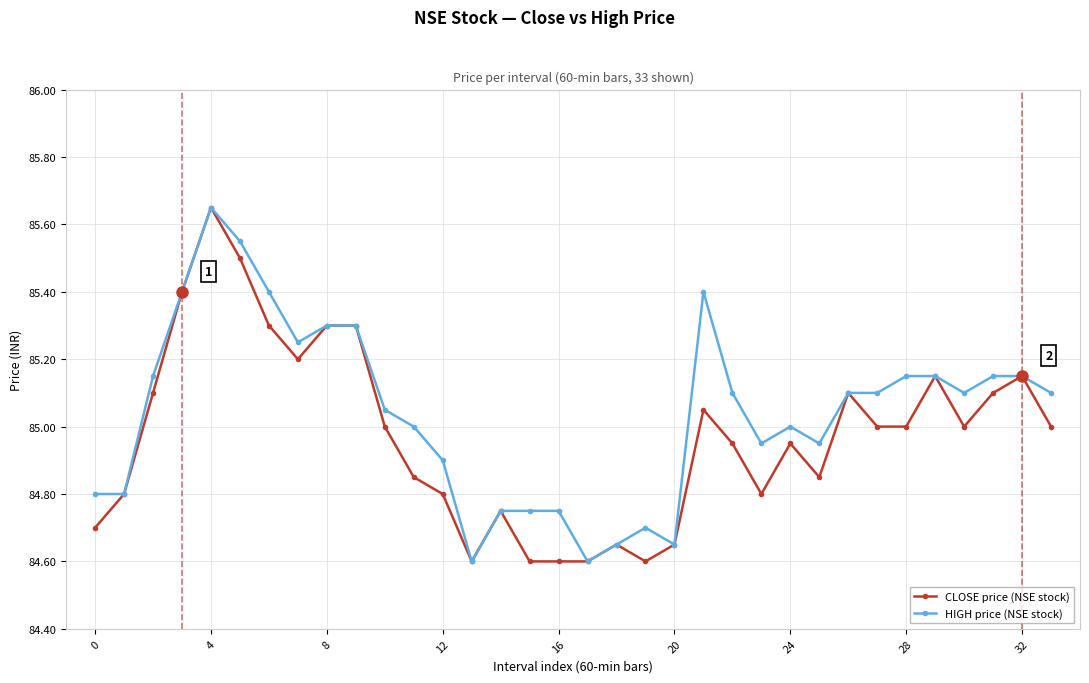

At how many categories does at least one series exceed 84?

34